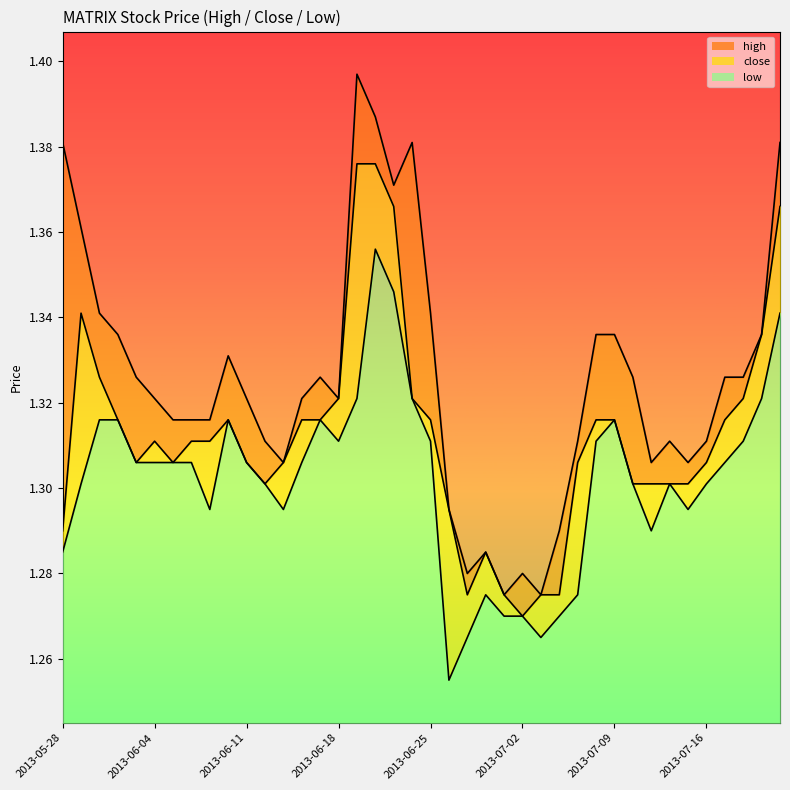

Between 2013-06-17 and 2013-06-28, which series saw the biggest shift?

high